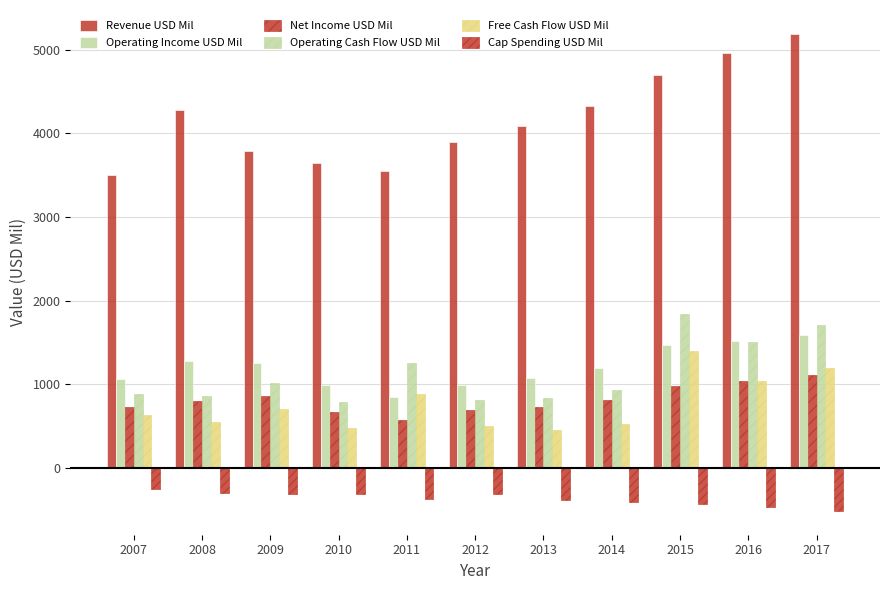

How many series are shown in this chart?

6